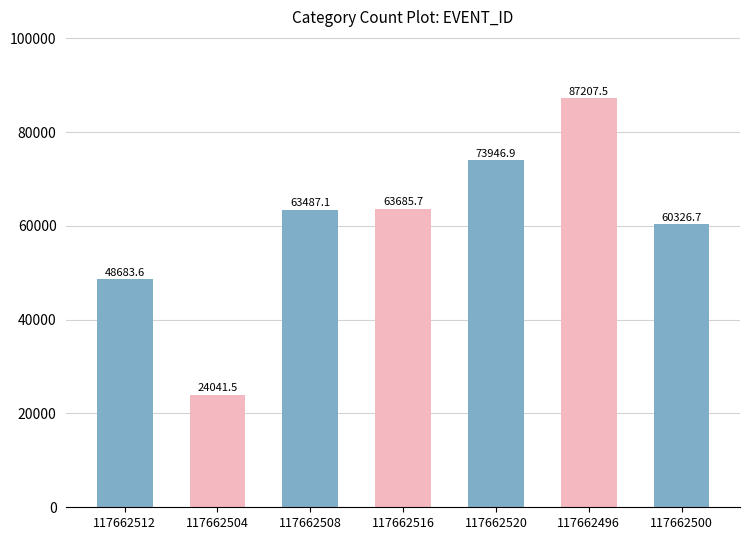

Reading right to left, transcribe all the data shown in this chart.

60326.7	87207.5	73946.9	63685.7	63487.1	24041.5	48683.6